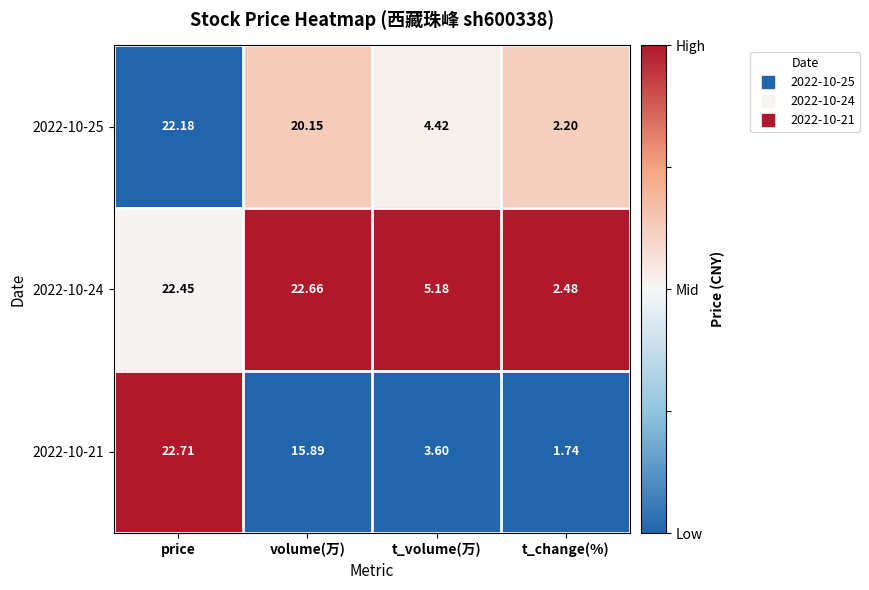

Rank the series at price from lowest to highest value.

2022-10-25, 2022-10-24, 2022-10-21